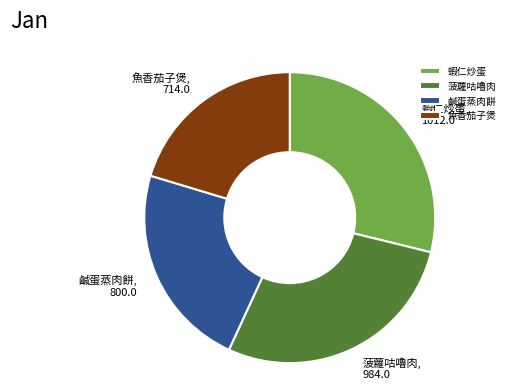

What is the largest slice in the pie chart?

蝦仁炒蛋